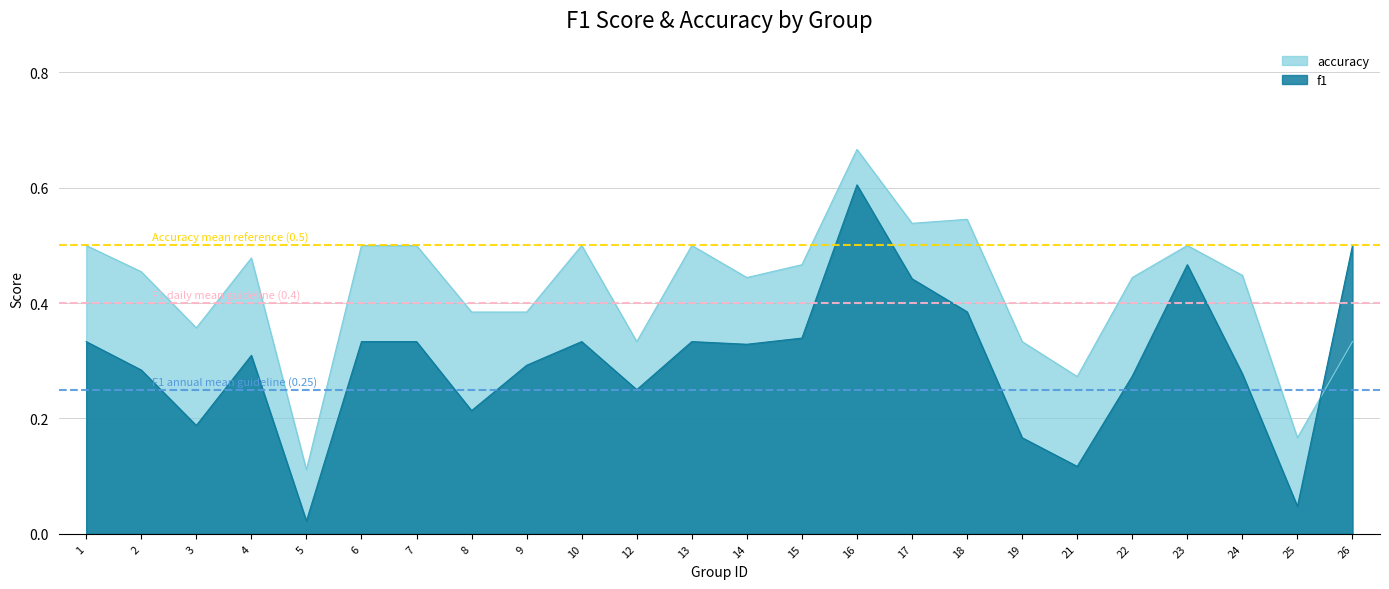

Read the accuracy value at 7.

0.5